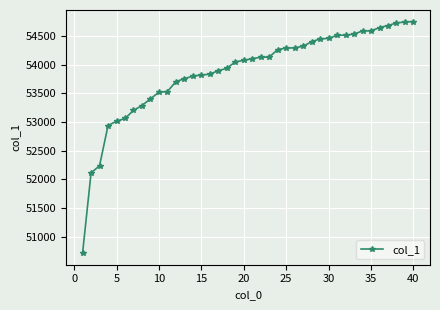

What is the difference between the maximum and minimum values?

4042